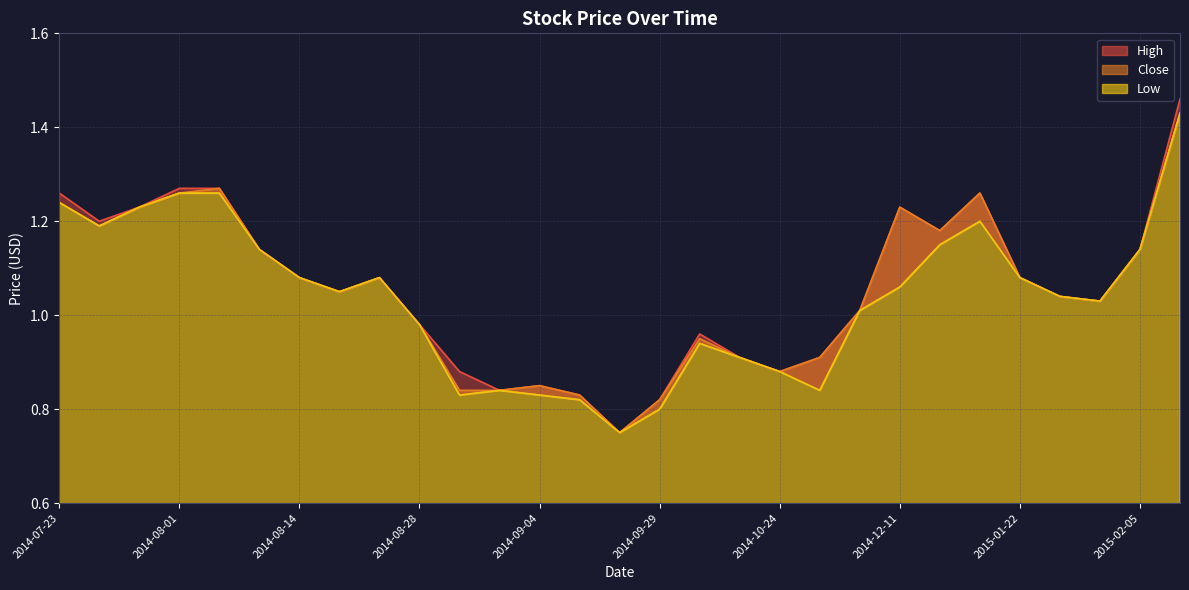

What is the minimum value for Close?

0.8